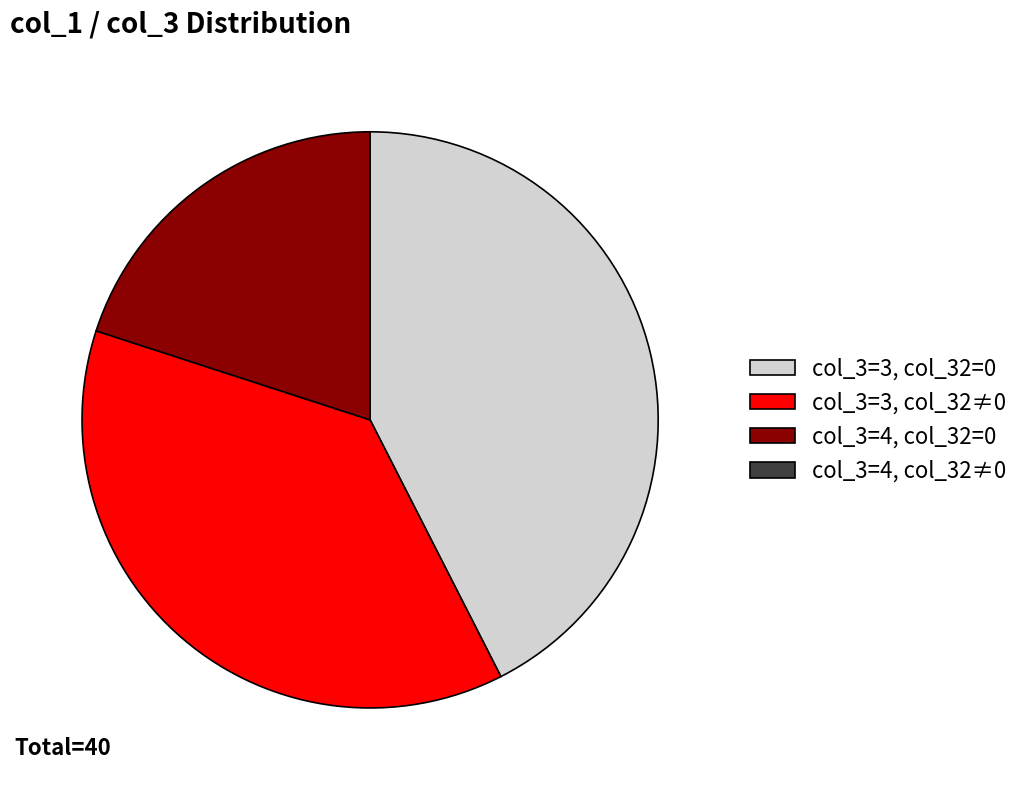

Does col_3=3, col_32≠0 represent more than half of the total?

No